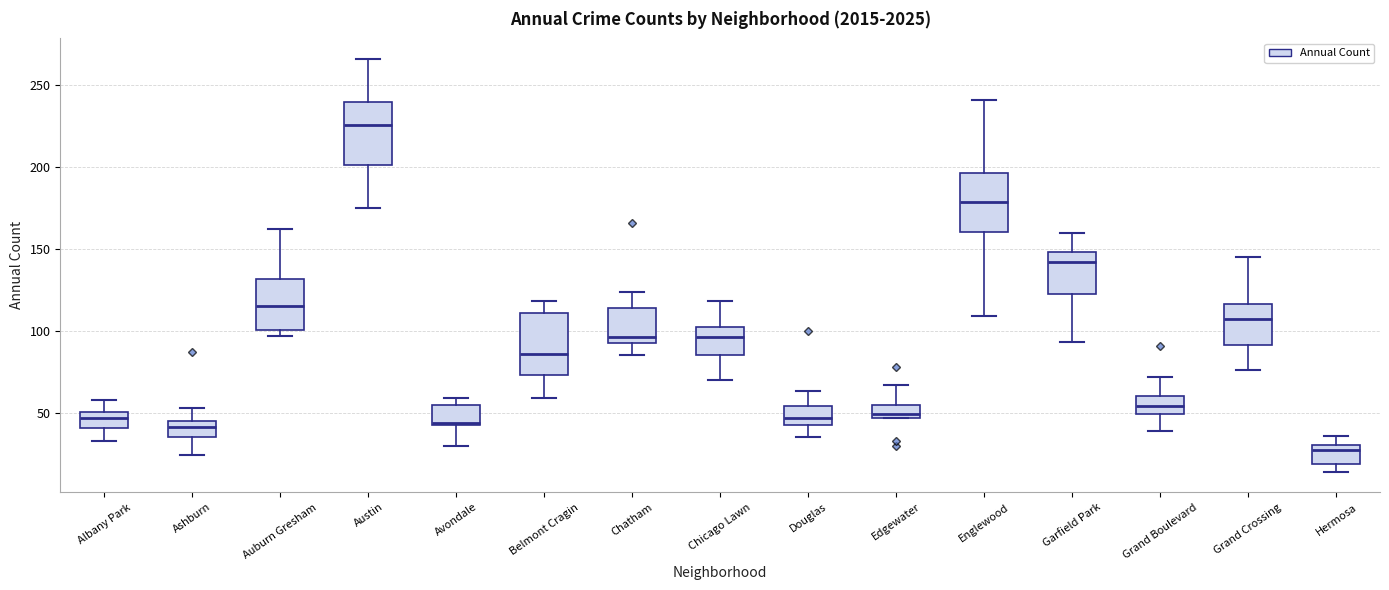

Reading left to right, transcribe this box plot: for each box, give where its median line is, the range the box spans, and where its two whiskers end, as read against the y-axis. The values are not printed on the chart, so give them approximately, as read against the axis.

Albany Park: median 45, box 40 to 50, whiskers 35 to 60
Ashburn: median 40, box 35 to 45, whiskers 25 to 55
Auburn Gresham: median 115, box 100 to 130, whiskers 95 to 160
Austin: median 225, box 200 to 240, whiskers 175 to 265
Avondale: median 45, box 45 to 55, whiskers 30 to 60
Belmont Cragin: median 85, box 75 to 110, whiskers 60 to 120
Chatham: median 95 (just above the box's lower edge), box 95 to 115, whiskers 85 to 125
Chicago Lawn: median 95, box 85 to 105, whiskers 70 to 120
Douglas: median 45 (inside the box), box 45 to 55, whiskers 35 to 65
Edgewater: median 50, box 45 to 55, whiskers 45 to 65
Englewood: median 180, box 160 to 195, whiskers 110 to 240
Garfield Park: median 140, box 125 to 150, whiskers 95 to 160
Grand Boulevard: median 55, box 50 to 60, whiskers 40 to 70
Grand Crossing: median 105, box 90 to 115, whiskers 75 to 145
Hermosa: median 25, box 20 to 30, whiskers 15 to 35